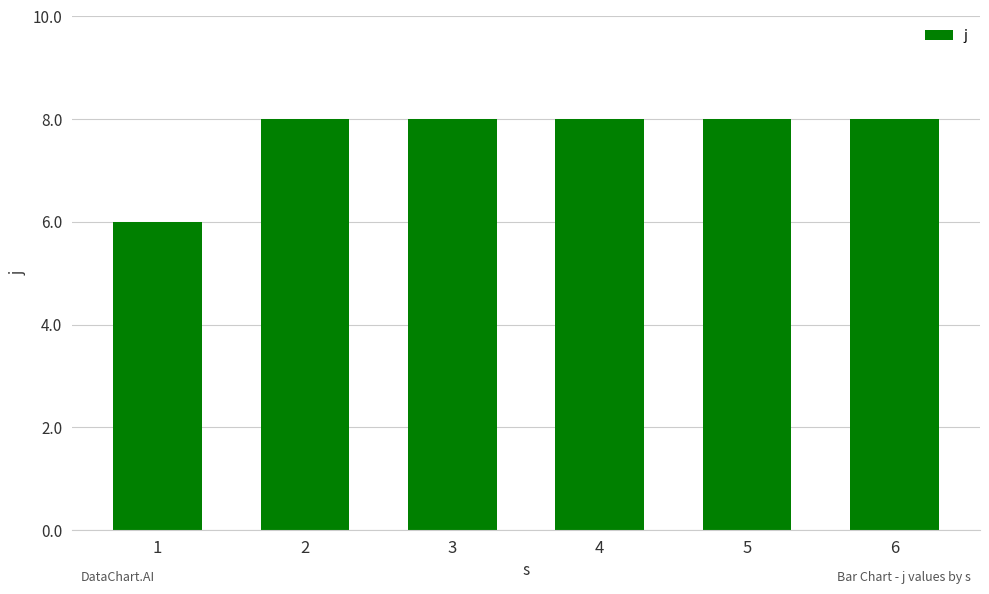

The chart shows a value of 8 at 2. True or false?

True